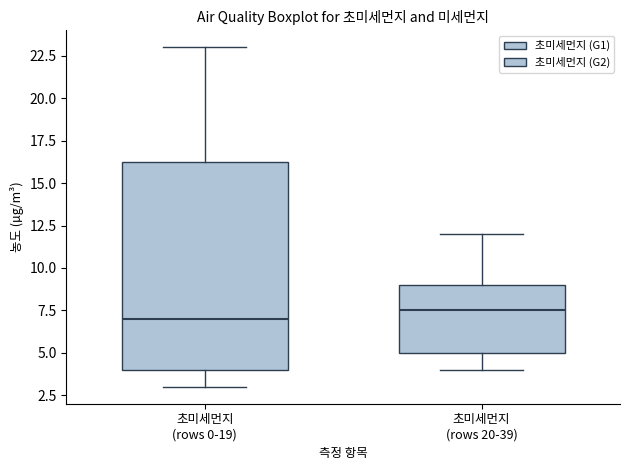

Reading left to right, read every box against the y-axis: the position of its median line, the range the box covers, and the ends of its whiskers. The values are not printed on the chart, so give them approximately, as read against the axis.

초미세먼지 (rows 0-19): median 7.0, box 4.0 to 16.5, whiskers 3.0 to 23.0
초미세먼지 (rows 20-39): median 7.5, box 5.0 to 9.0, whiskers 4.0 to 12.0